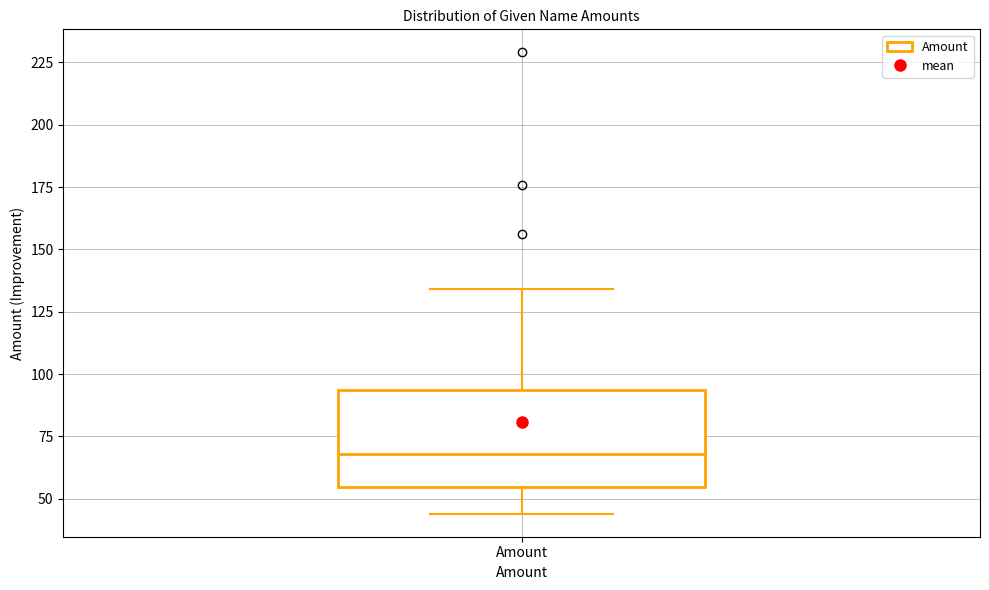

Read this box plot against the y-axis: the position of the median line, the range covered by the box, and the ends of both whiskers. The values are not printed on the chart, so give them approximately, as read against the axis.

median 70, box 55 to 95, whiskers 45 to 135